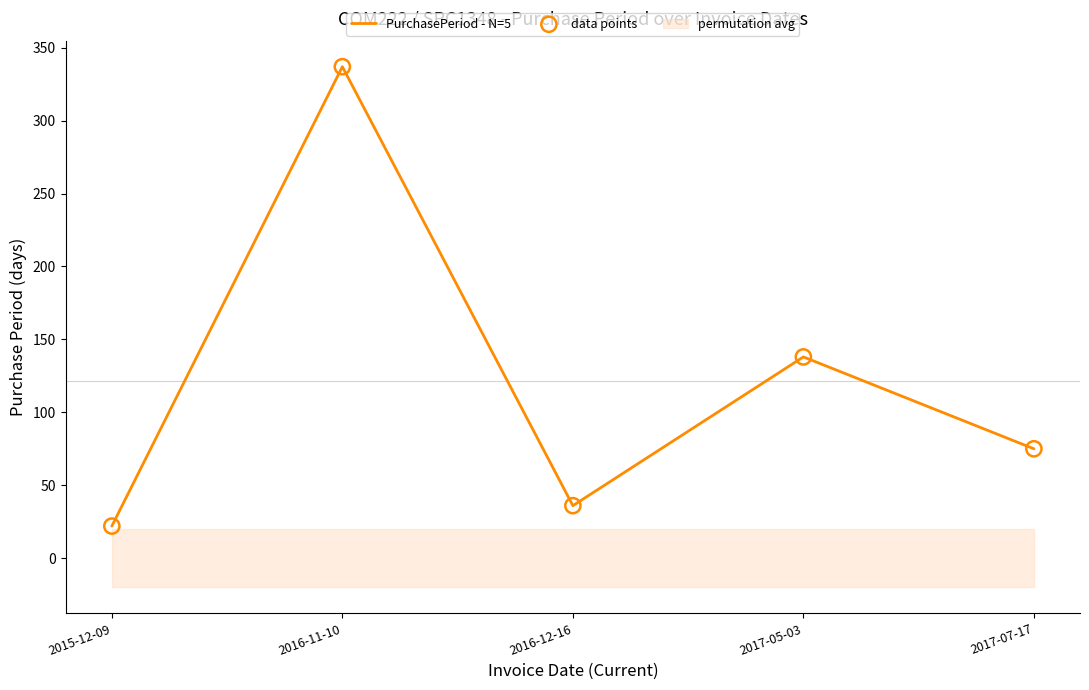

What is the total value across all series at 2016-12-16?

72